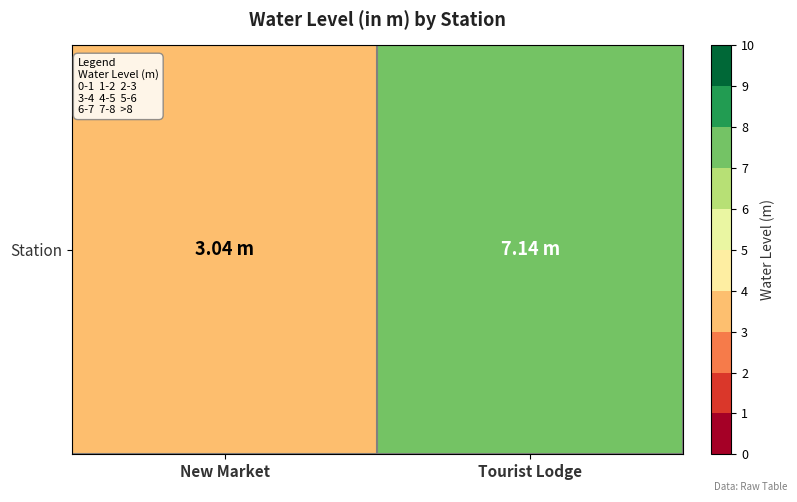

Reading right to left, what are all the values shown in this chart?

Tourist Lodge=7.1	New Market=3.0